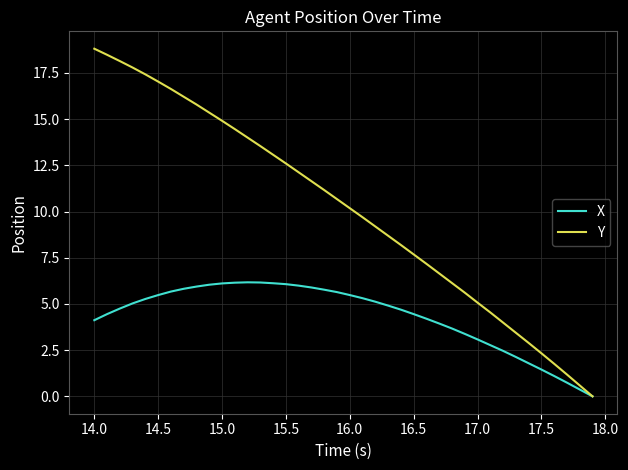

What is the greatest value displayed?

18.8